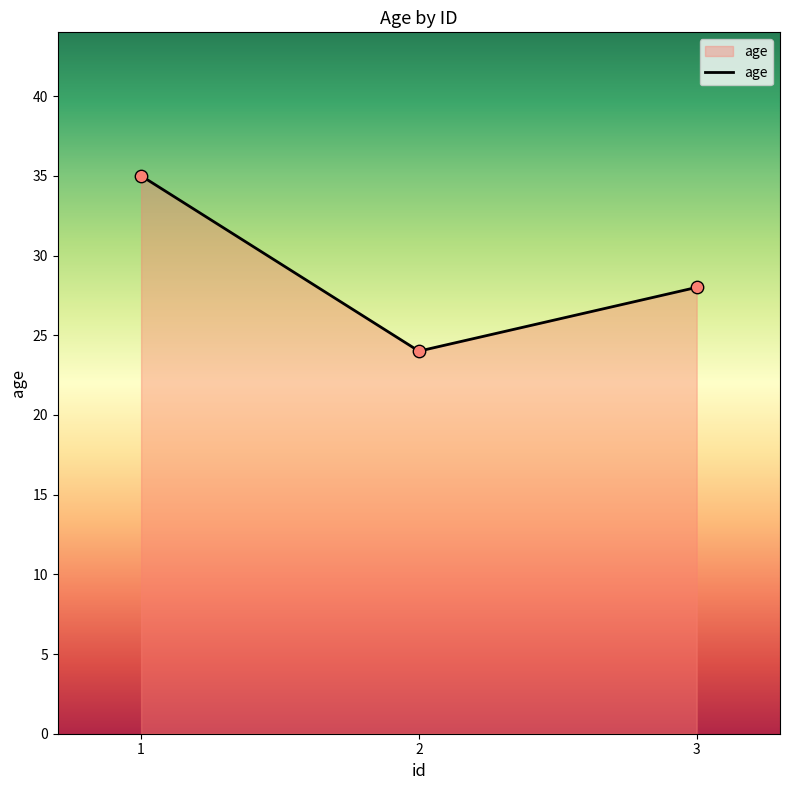

Approximately how many times larger is the value at 2 compared to 1?

0.7